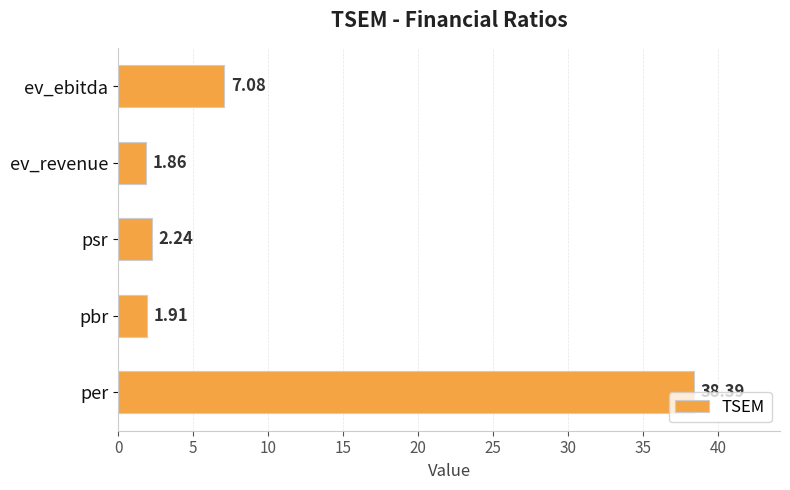

At which label is the value closest to 20?

ev_ebitda